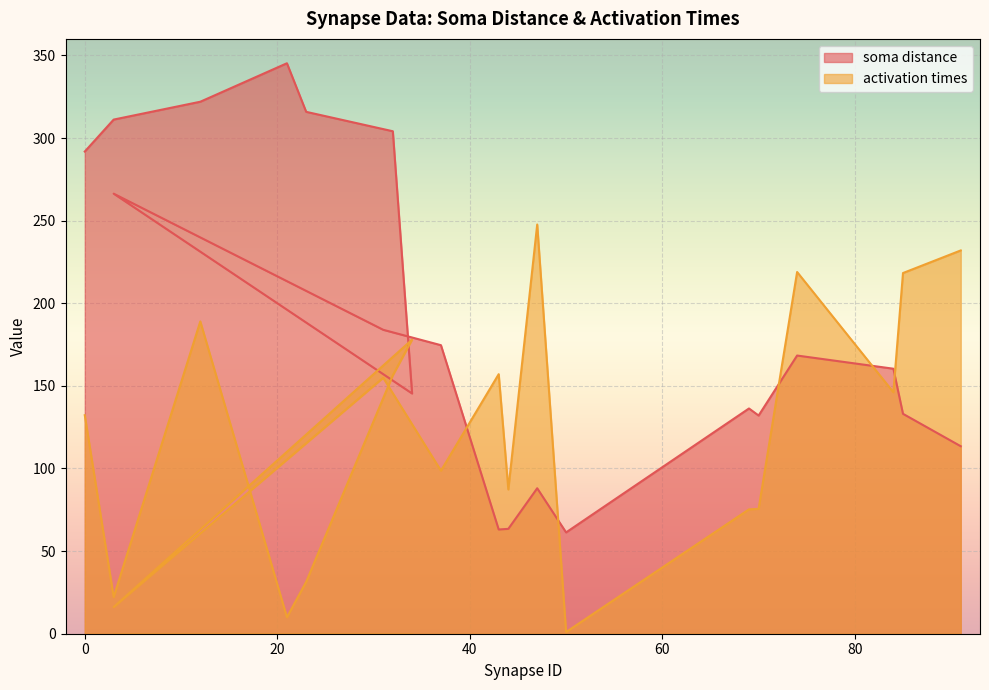

What is the minimum value shown in the chart?

1.0